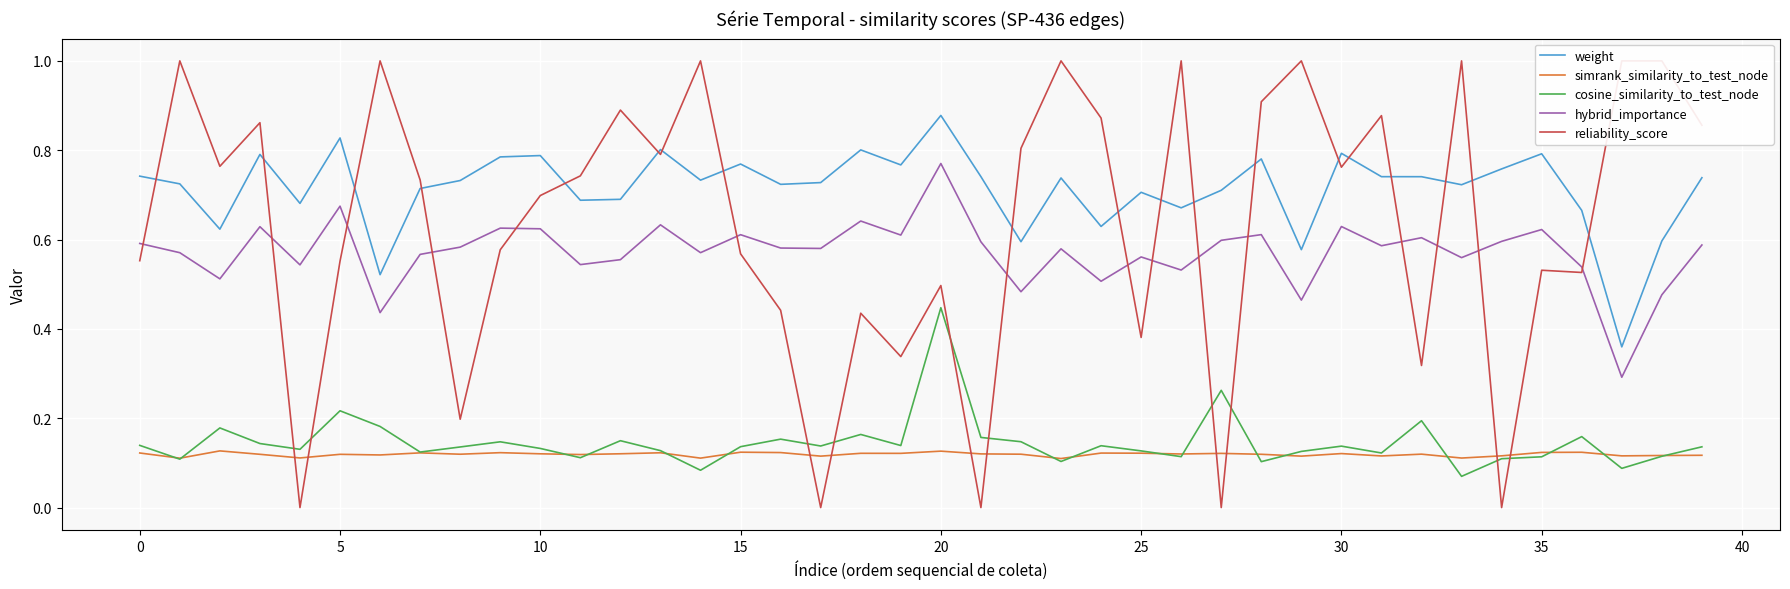

Which series ends up on top after the final intersection of reliability_score and cosine_similarity_to_test_node?

reliability_score